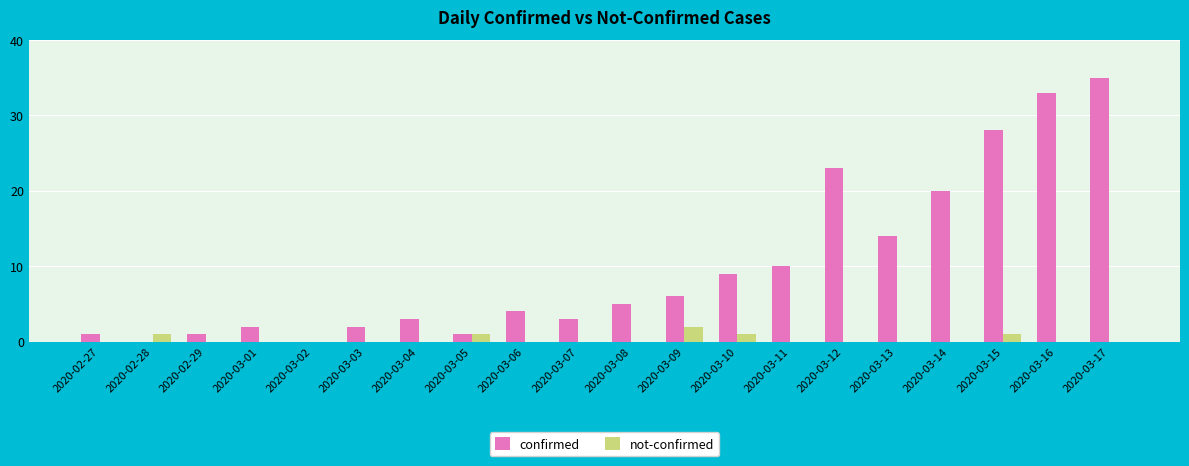

At which label does not-confirmed reach its peak?

2020-03-09